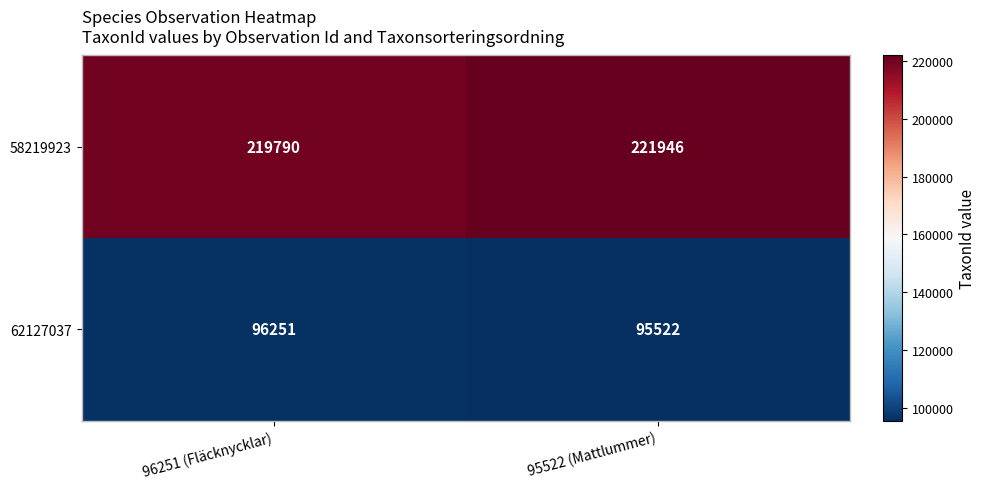

What is the average value of the 58219923 series?

220868